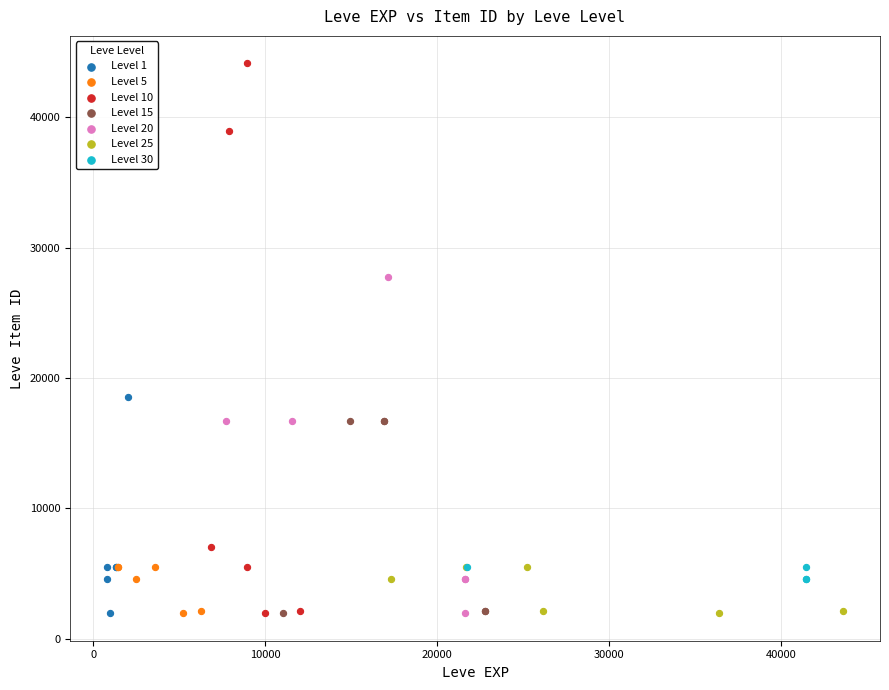

Which series contains the highest Y value?

Level 10